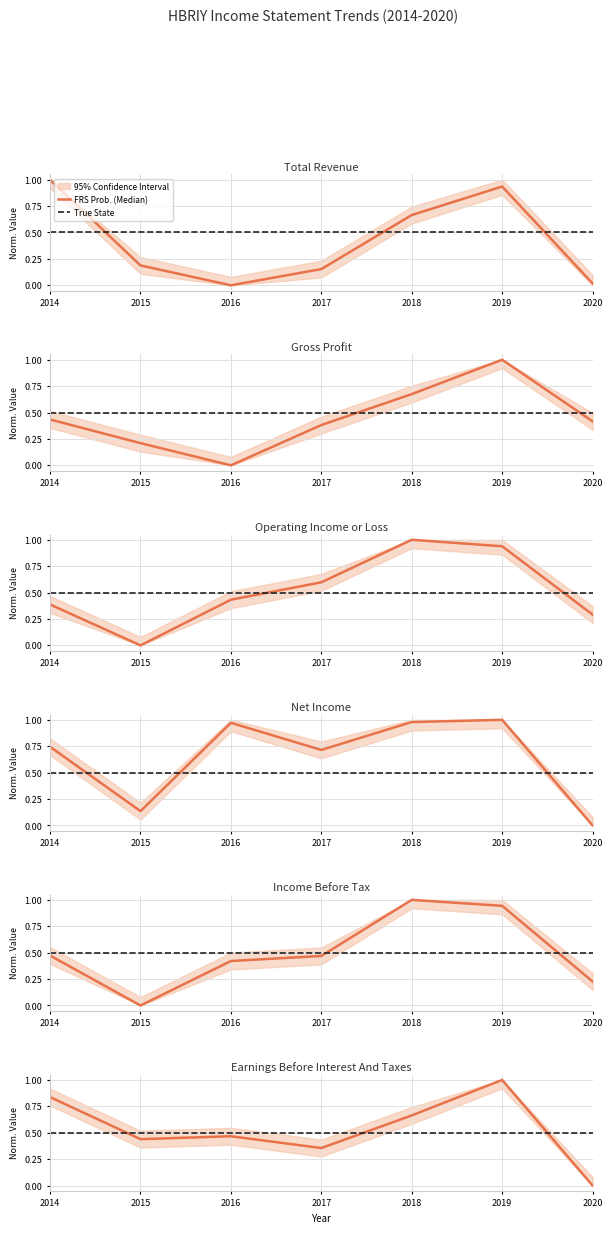

What is the total value across all series at 2020?

1.0